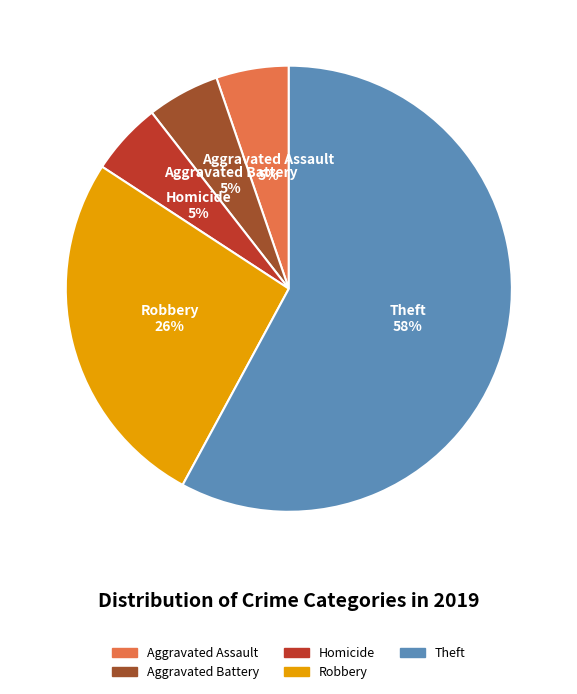

Does any single category account for the majority?

Yes